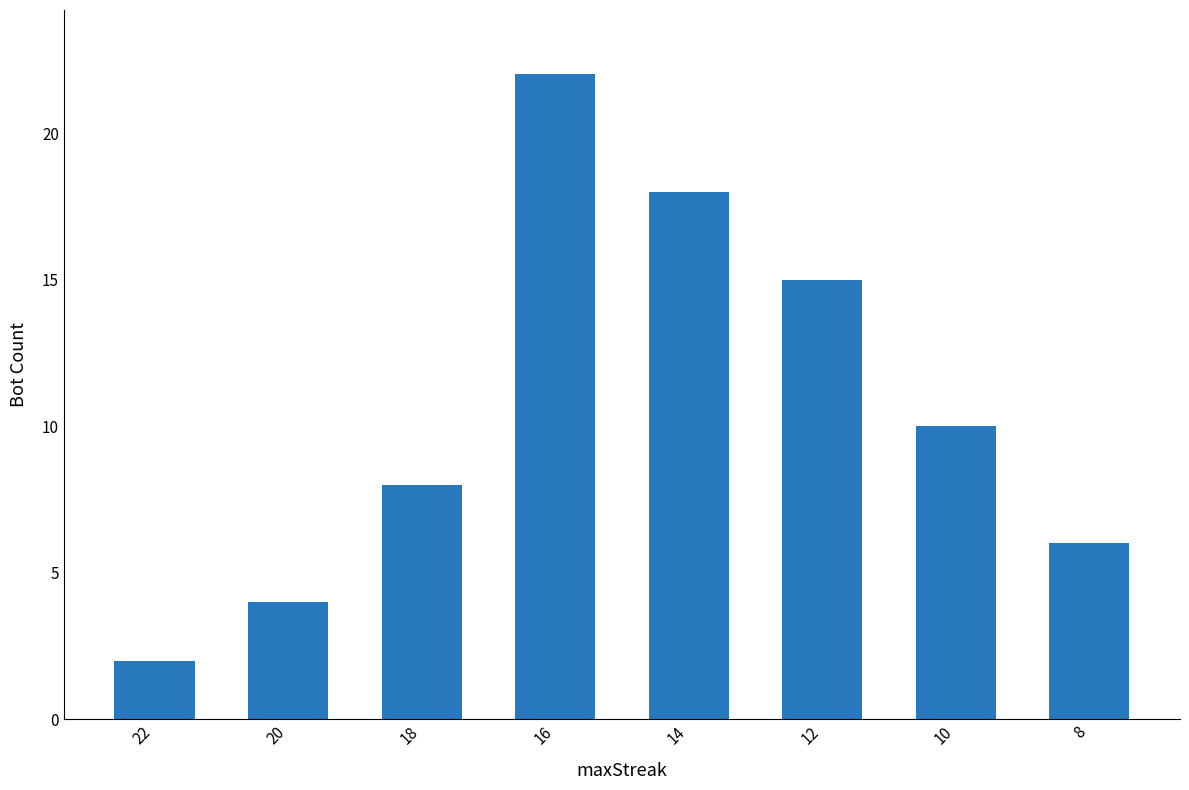

Reading right to left, transcribe all the data shown in this chart.

8=6	10=10	12=15	14=18	16=22	18=8	20=4	22=2